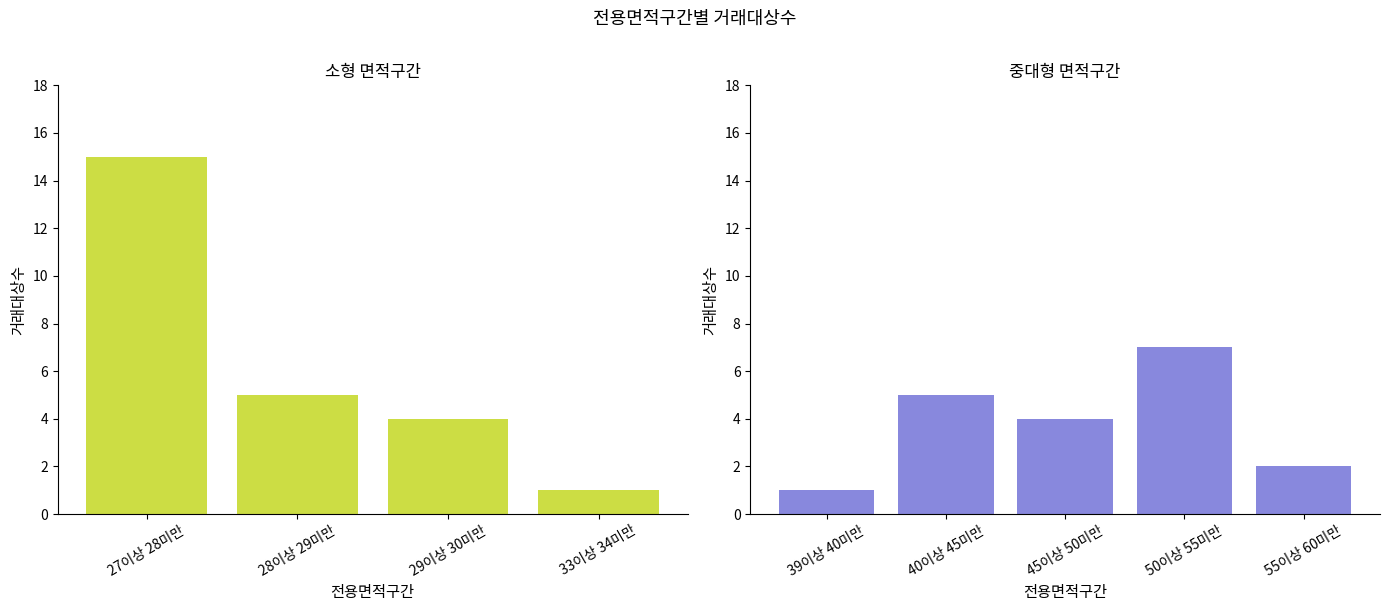

Which has a higher value, 28이상 29미만 or 39이상 40미만?

28이상 29미만